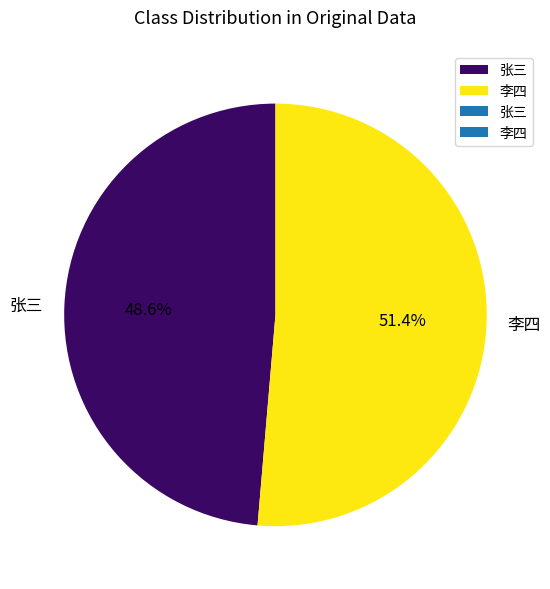

Which slice is the largest?

李四